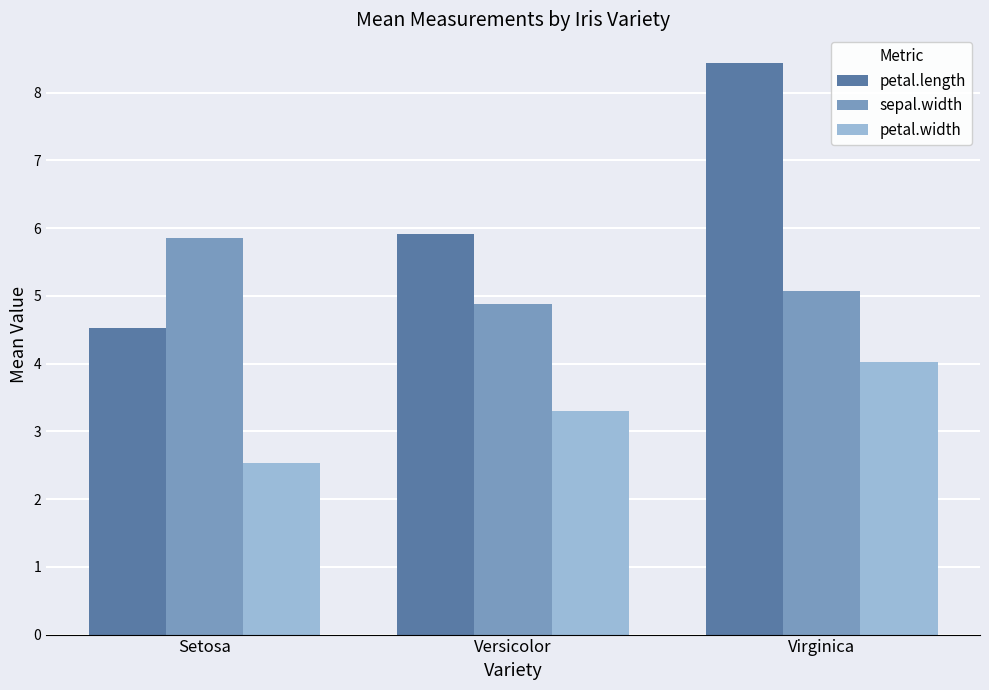

What is the difference between the highest and lowest values at Versicolor?

2.6